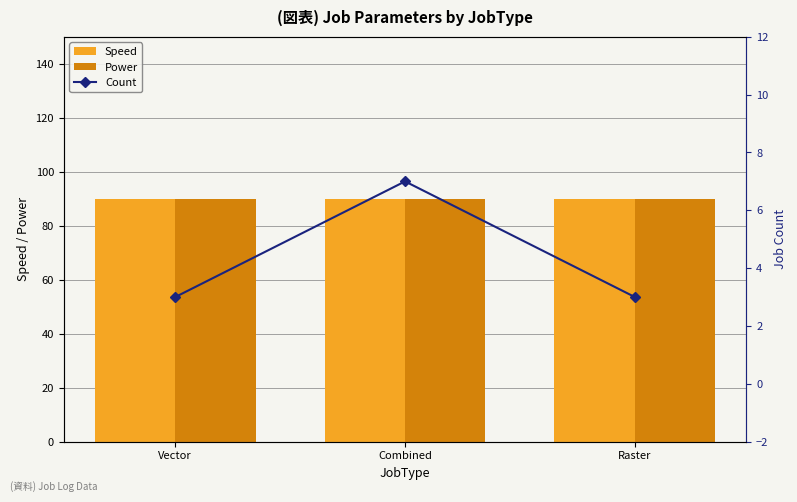

List the series in order of their peak value, lowest first.

Count, Speed, Power